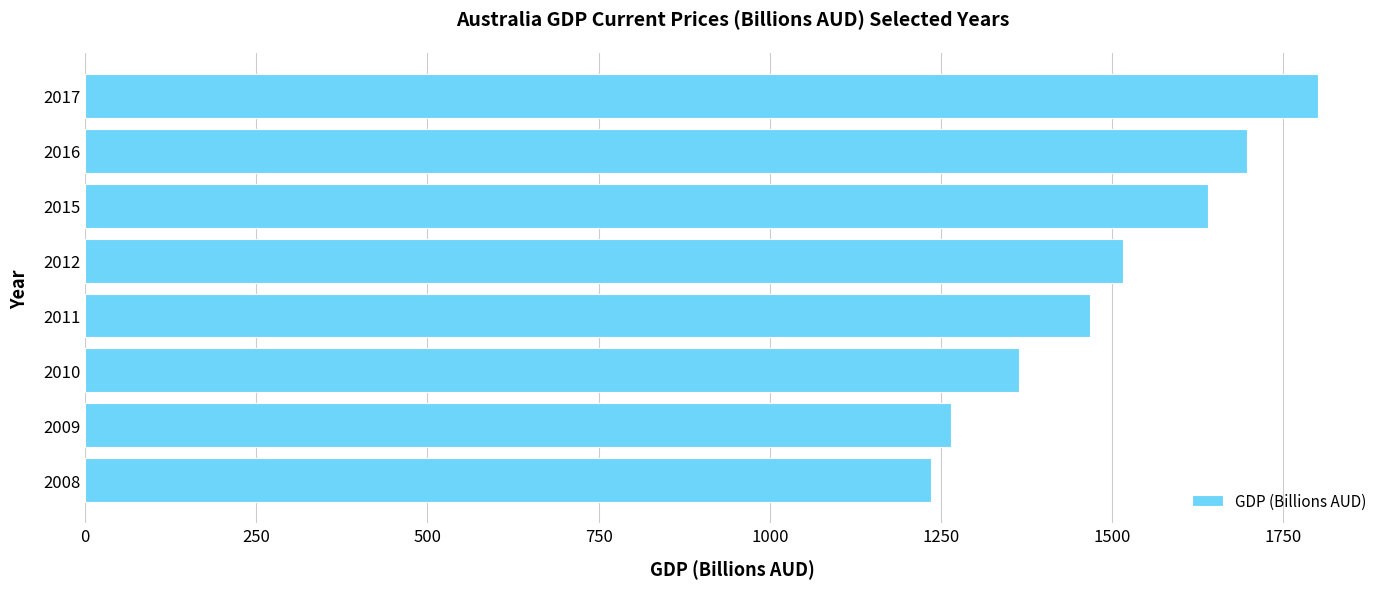

Rank the categories by value from lowest to highest.

2008, 2009, 2010, 2011, 2012, 2015, 2016, 2017